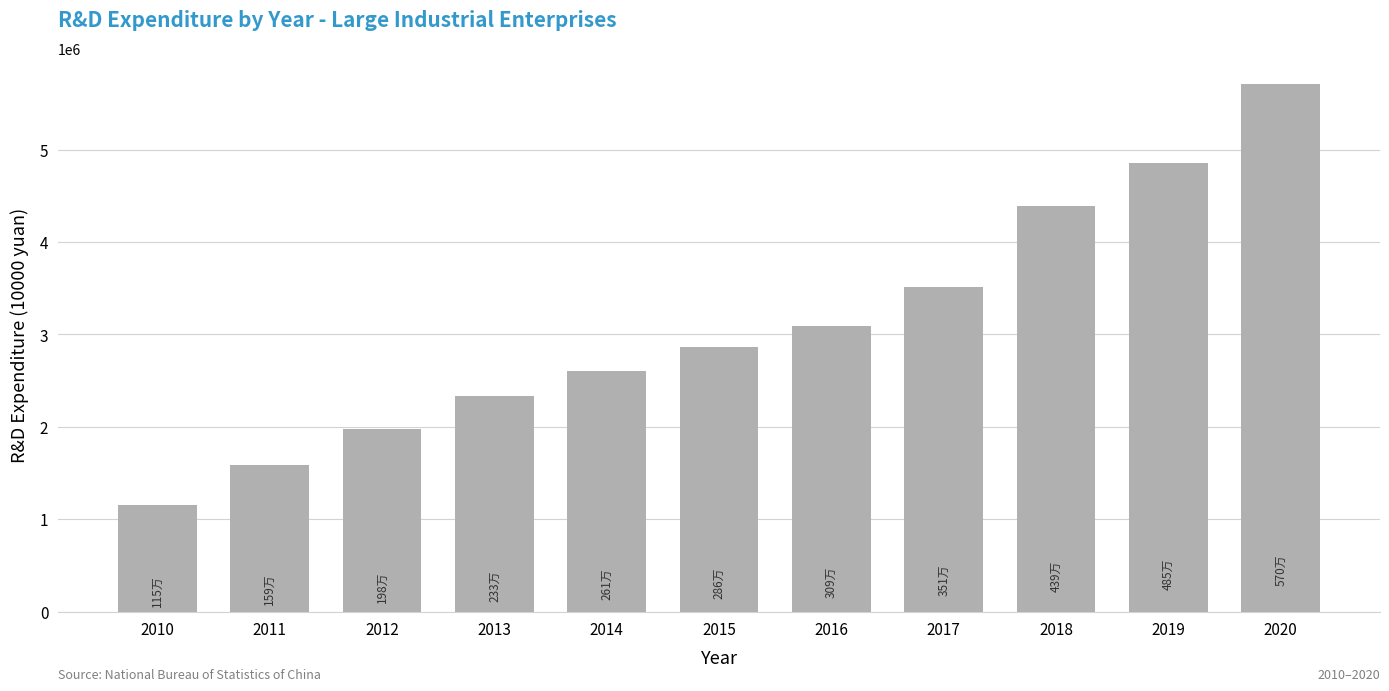

Reading right to left, list all the values displayed in this chart.

2020=5703924.2	2019=4854543.5	2018=4385826.3	2017=3509683.7	2016=3086607.6	2015=2858050.6	2014=2606711.3	2013=2327418.3	2012=1980850.3	2011=1586188.6	2010=1149280.1